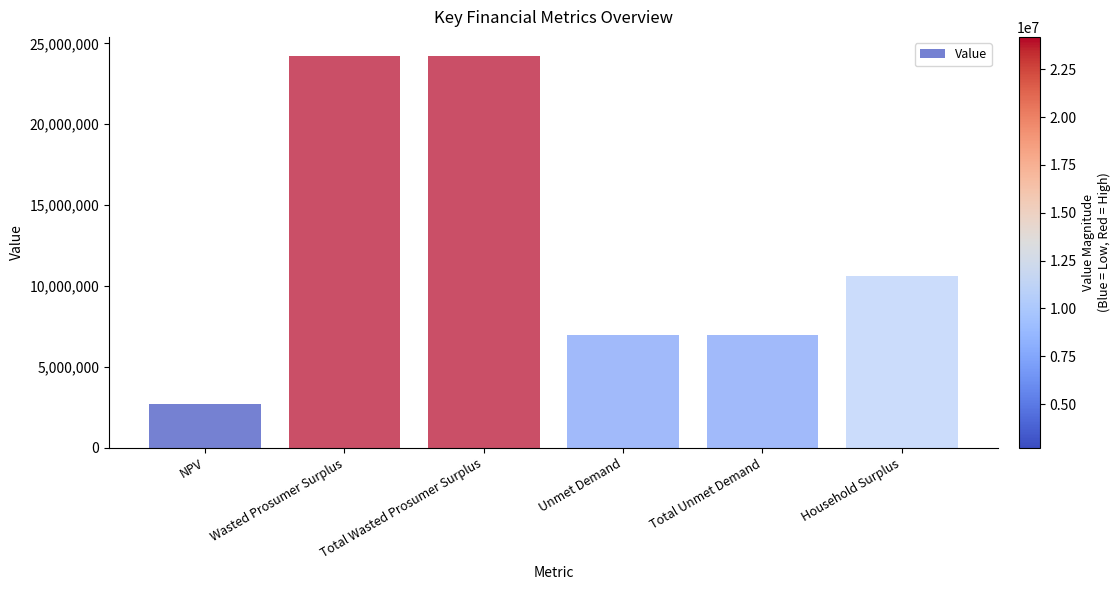

What is the value of the 4th bar from the left?

6983354.5